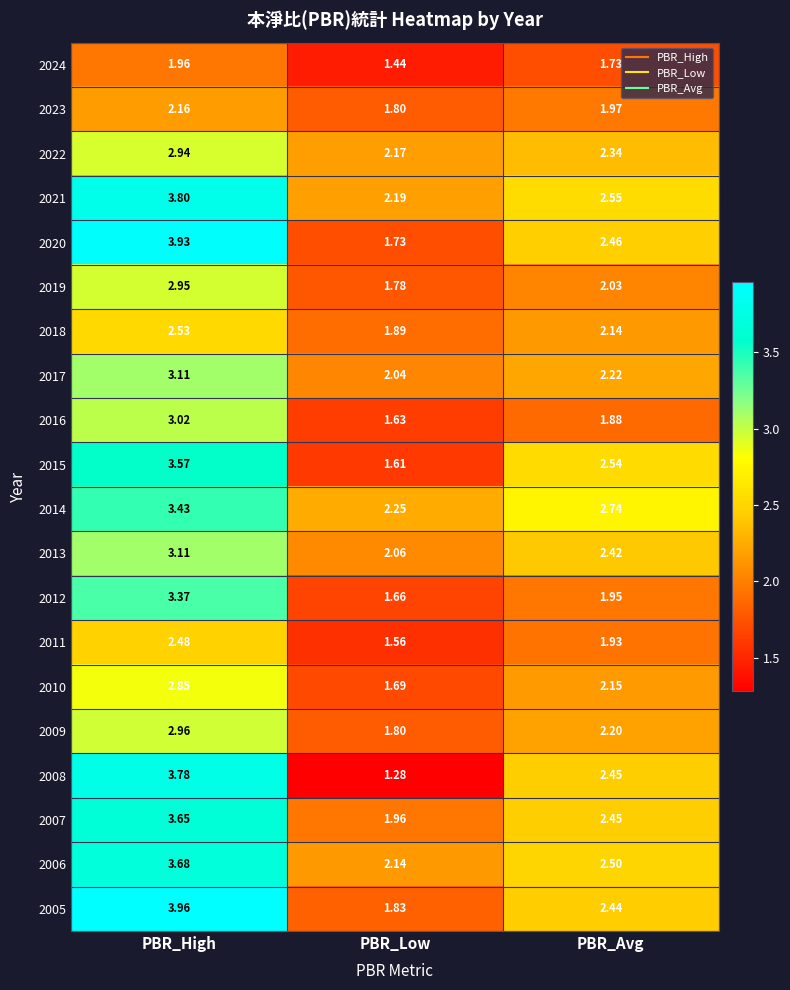

Which label corresponds to the smallest value in the chart?

PBR_Low